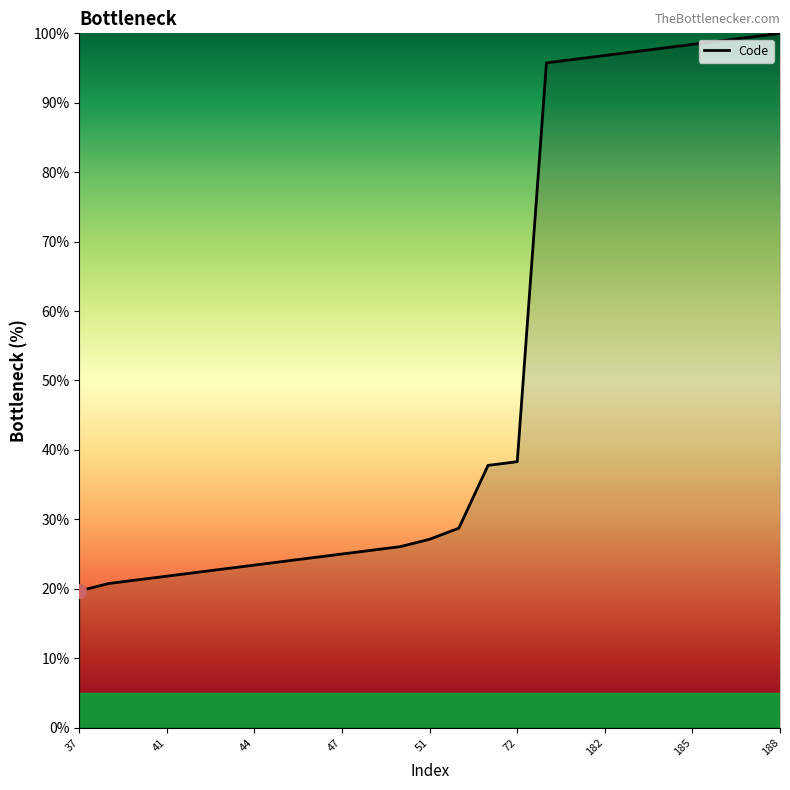

What is the greatest value displayed?

100.0